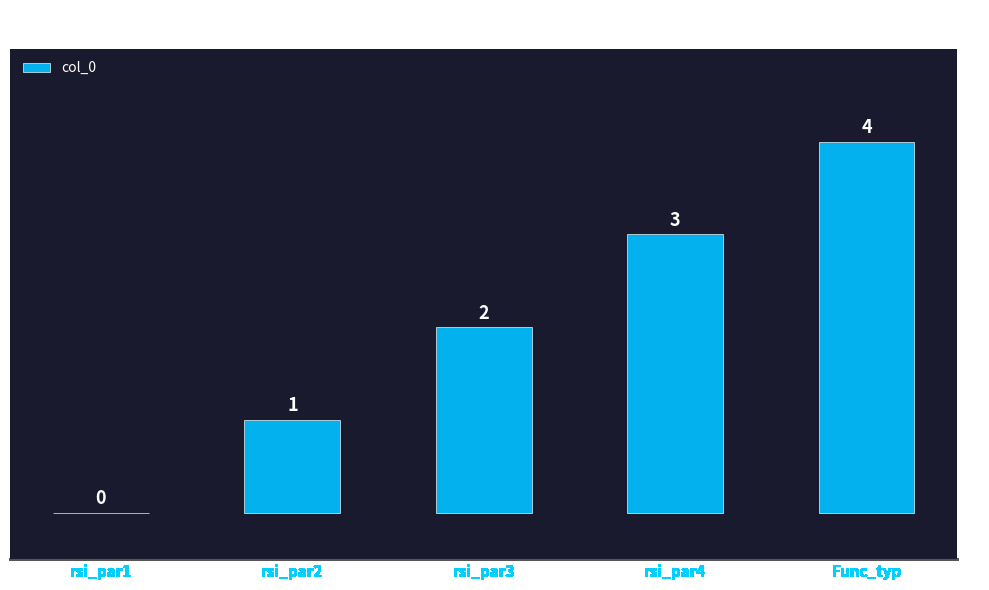

What is the sum of all values?

10